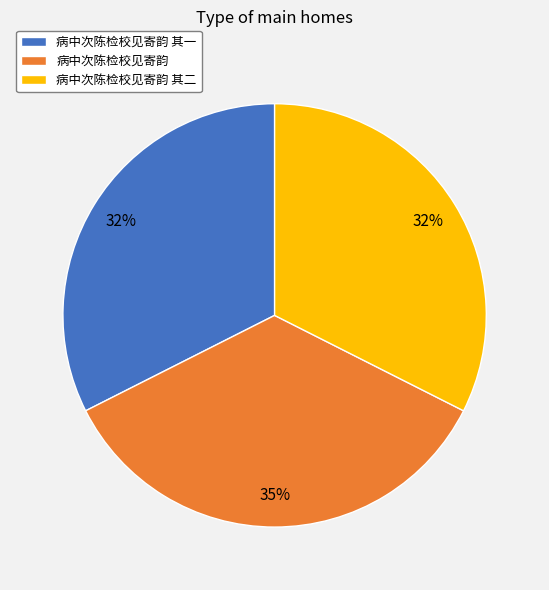

To the nearest percent, what is the difference between the largest and smallest slice percentages?

3%